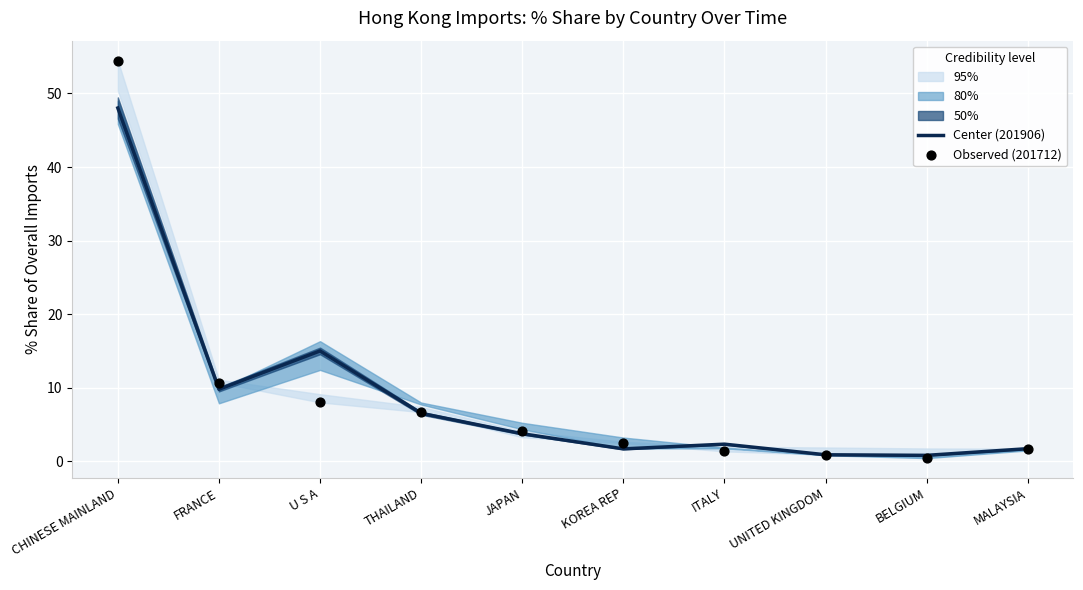

At which category is the sum across all series the highest?

CHINESE MAINLAND